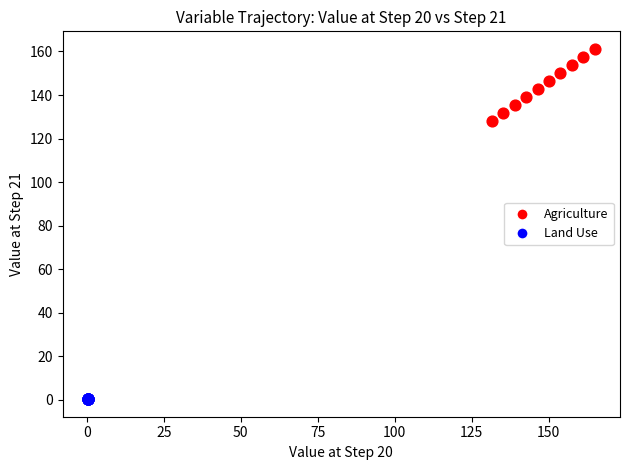

Which series has the widest spread of Y values?

Agriculture